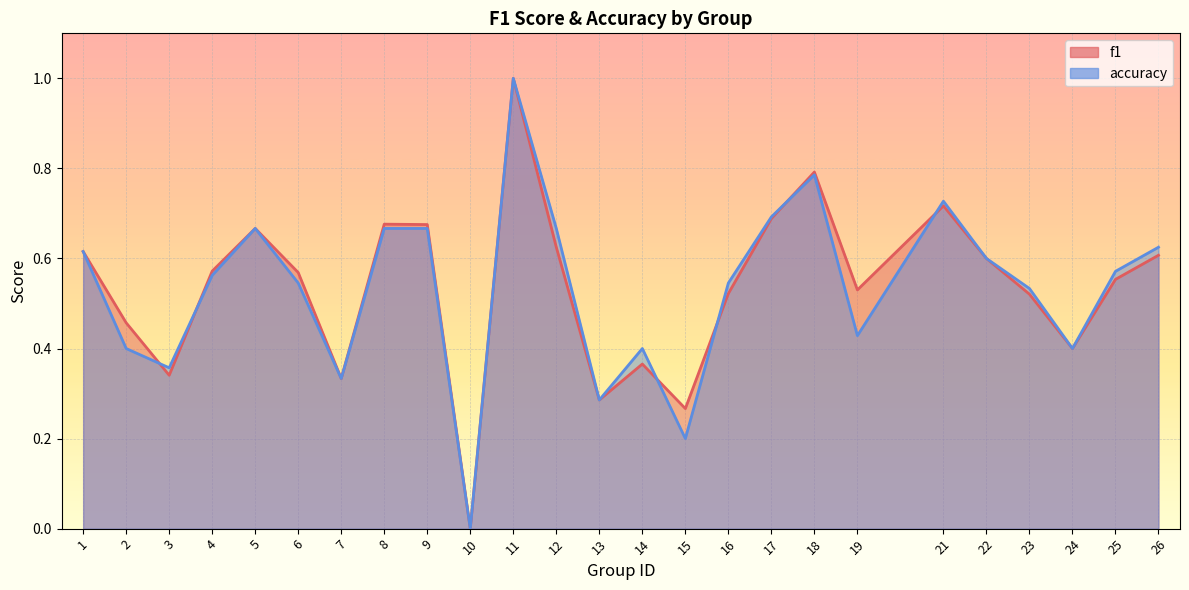

Does the chart display data point markers on the line(s)?

No